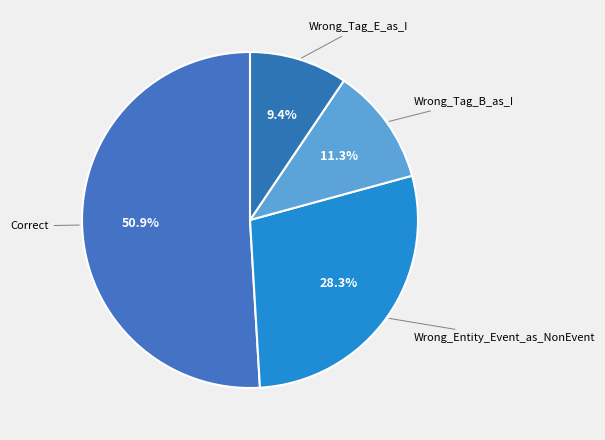

What is the total percentage of Wrong_Tag_E_as_I and Correct?

60.4%